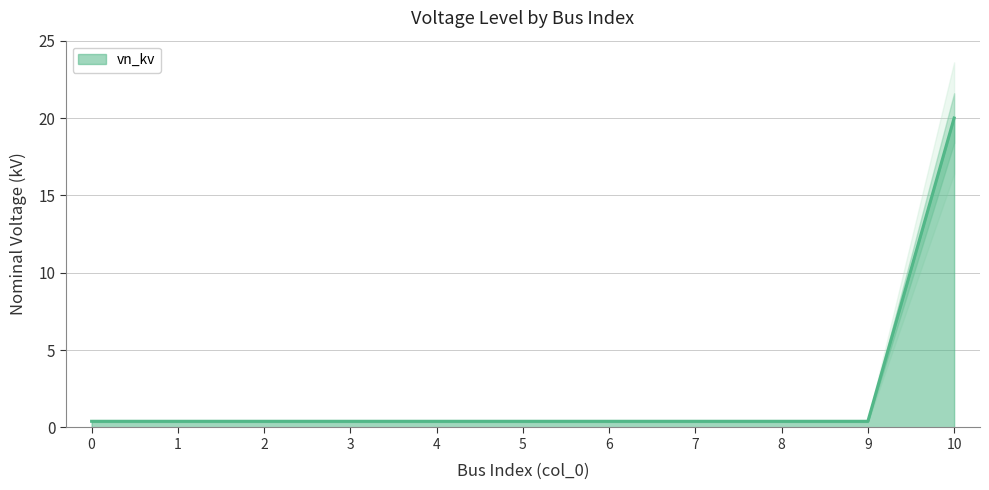

Reading right to left, list all the values displayed in this chart.

20.0	0.4	0.4	0.4	0.4	0.4	0.4	0.4	0.4	0.4	0.4